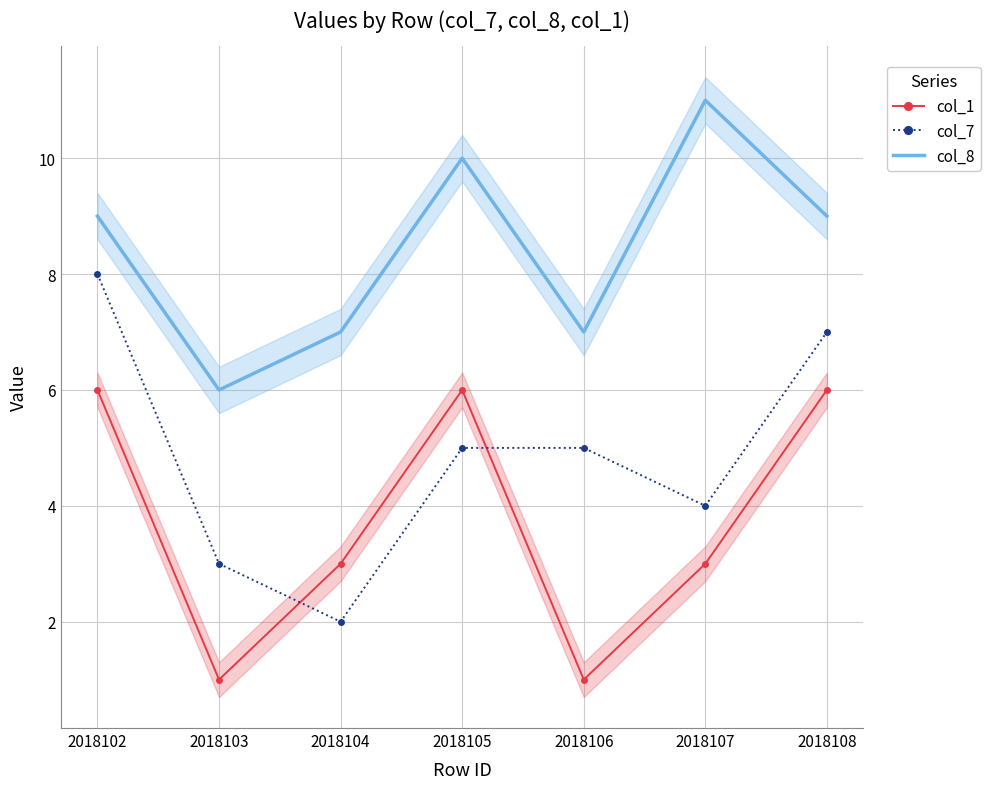

Reading left to right, list all the values displayed in this chart.

col_1: 6	1	3	6	1	3	6
col_7: 8	3	2	5	5	4	7
col_8: 9	6	7	10	7	11	9